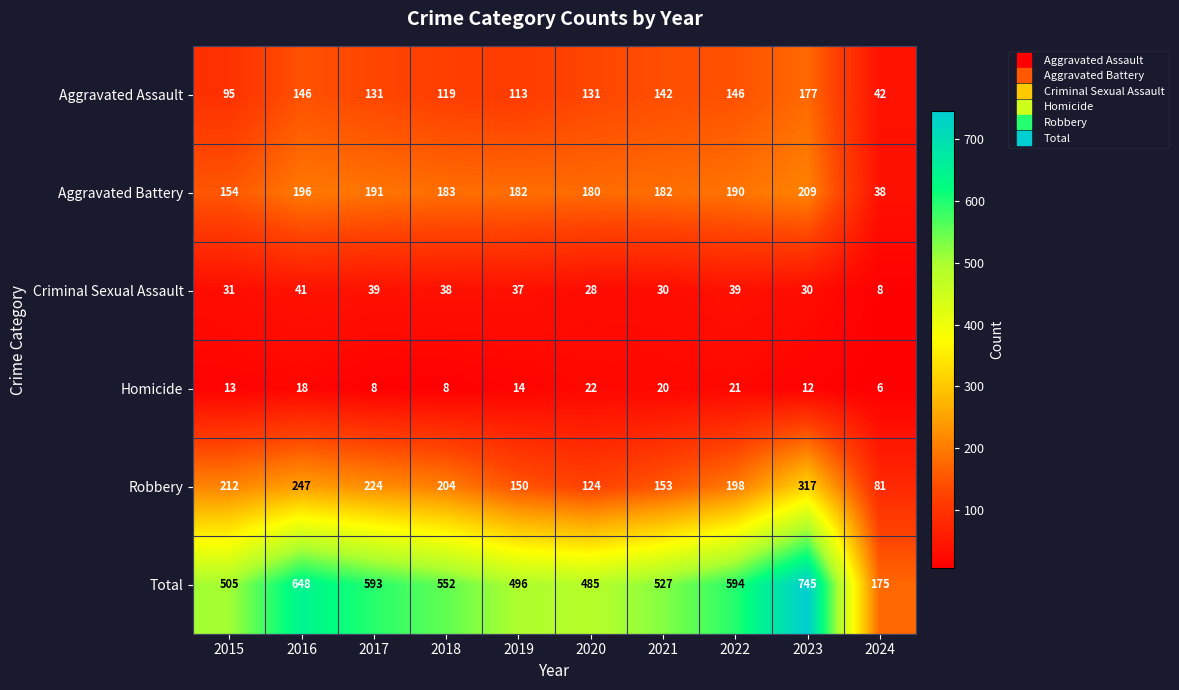

At which label is Aggravated Assault closest to 109?

2019